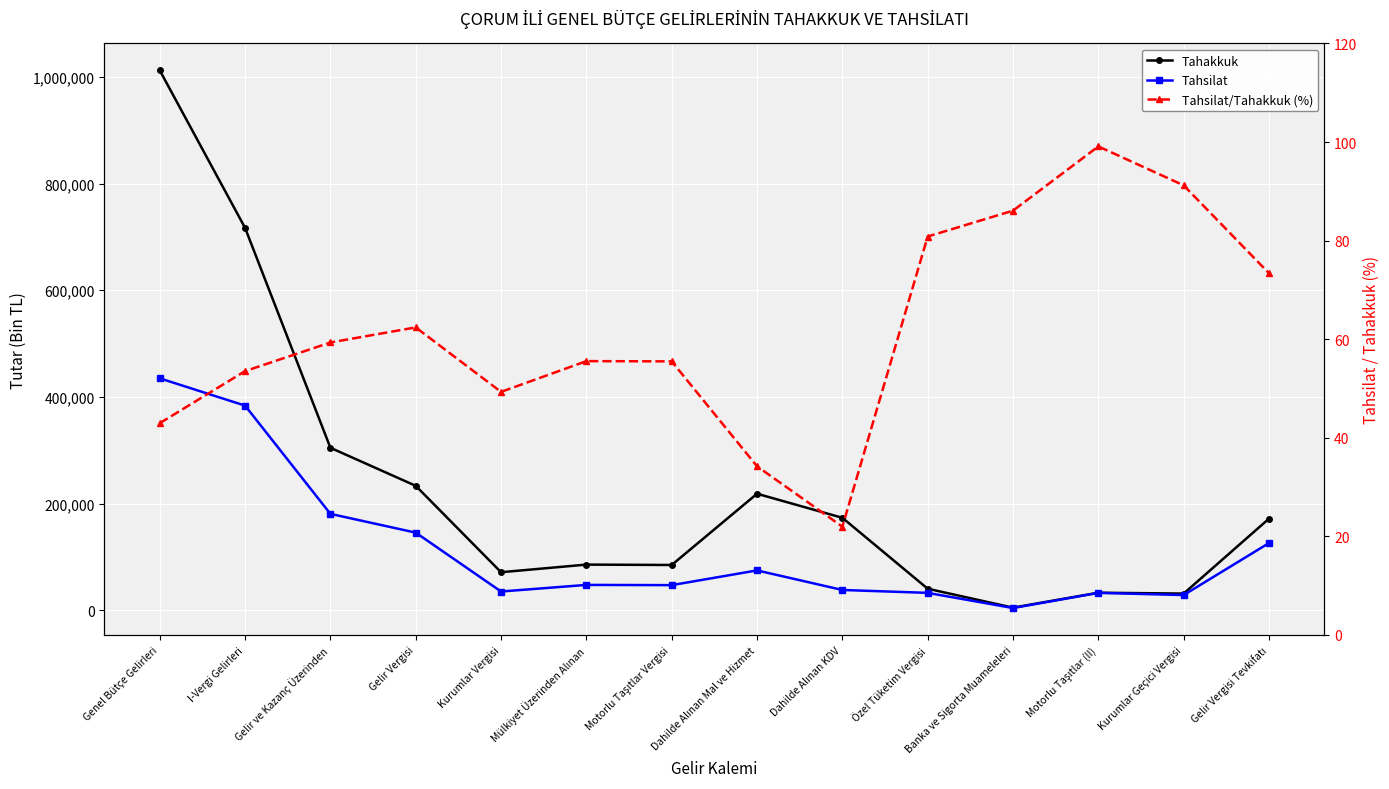

True or false: Tahsilat and Tahakkuk cross at least once.

False